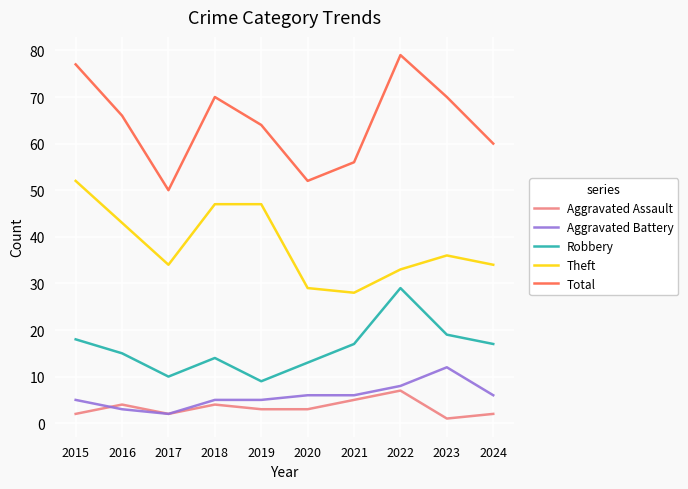

Which series has the largest total across all categories?

Total